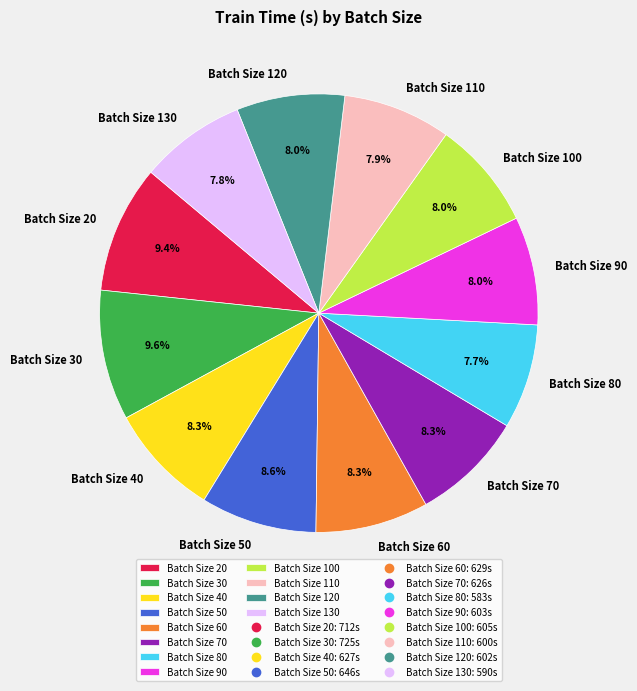

What portion of the pie excludes Batch Size 40?

91.7%